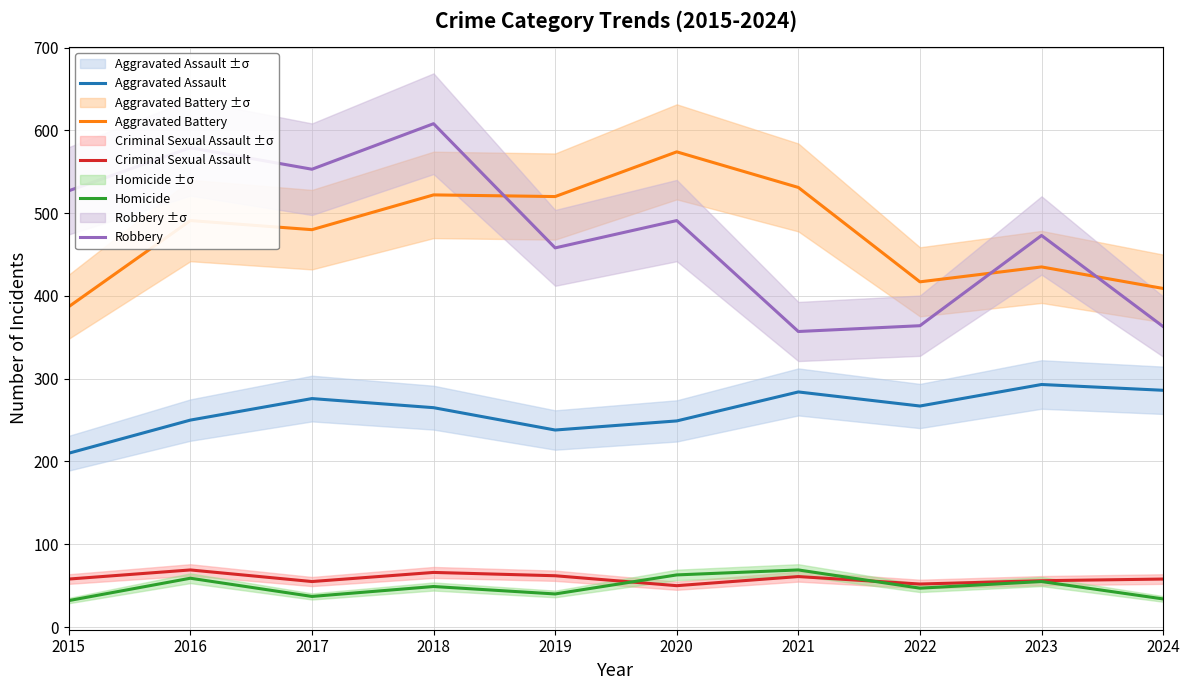

How many values in the Aggravated Assault series exceed 267?

4